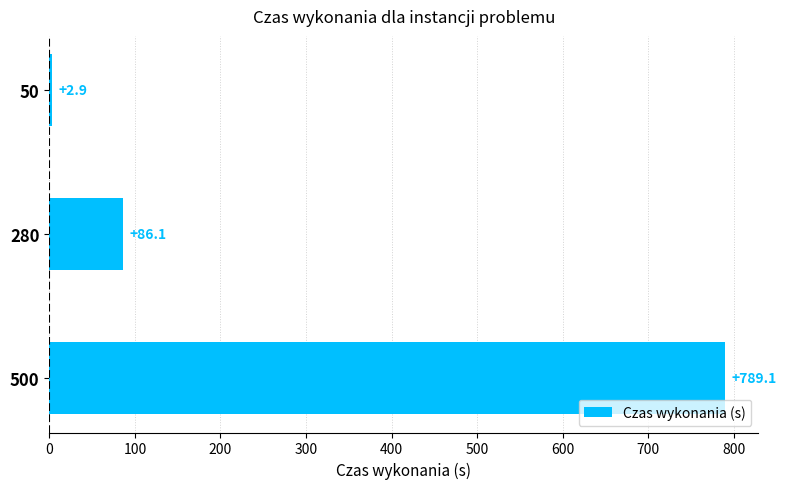

Reading bottom to top, what are all the values shown in this chart?

500=789.1	280=86.1	50=2.9